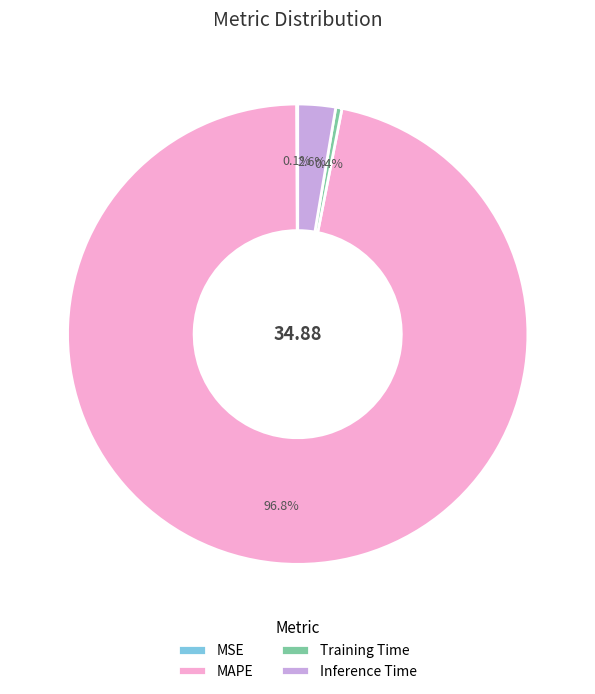

How much of the chart is everything except Inference Time?

97.4%